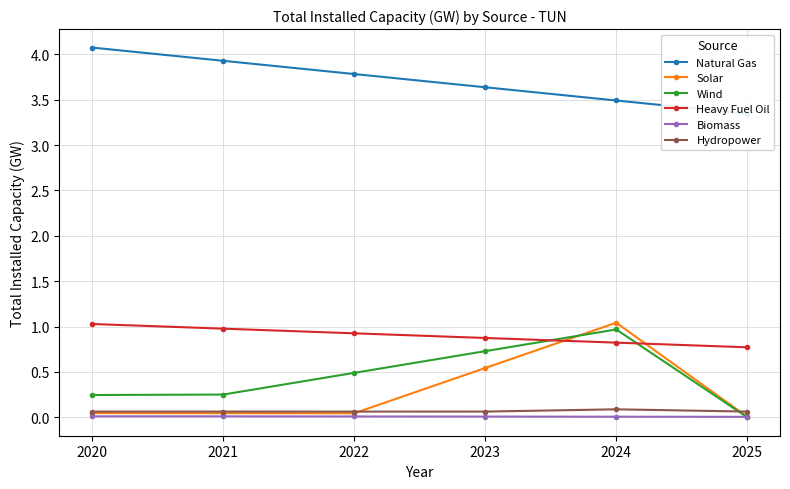

The Natural Gas series shows 3.9 at 2021. True or false?

True